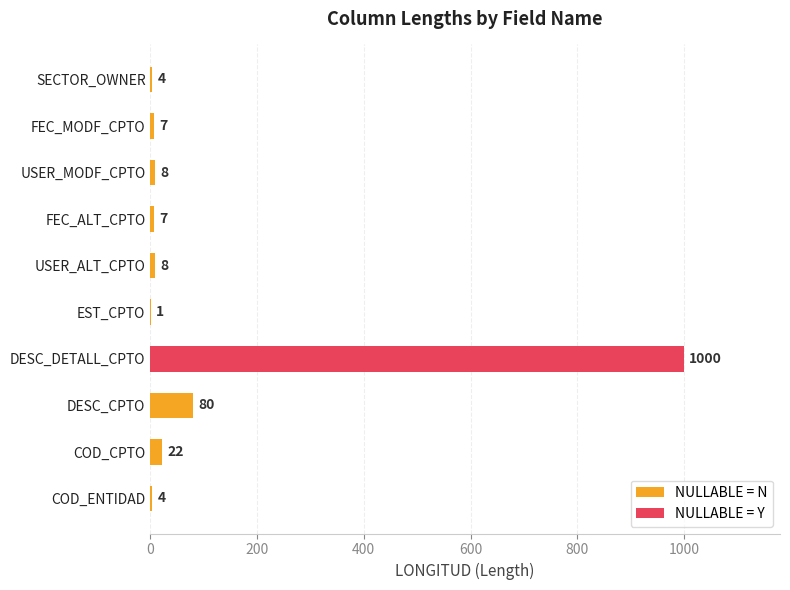

The value of NULLABLE = N at FEC_ALT_CPTO is 7. True or false?

True